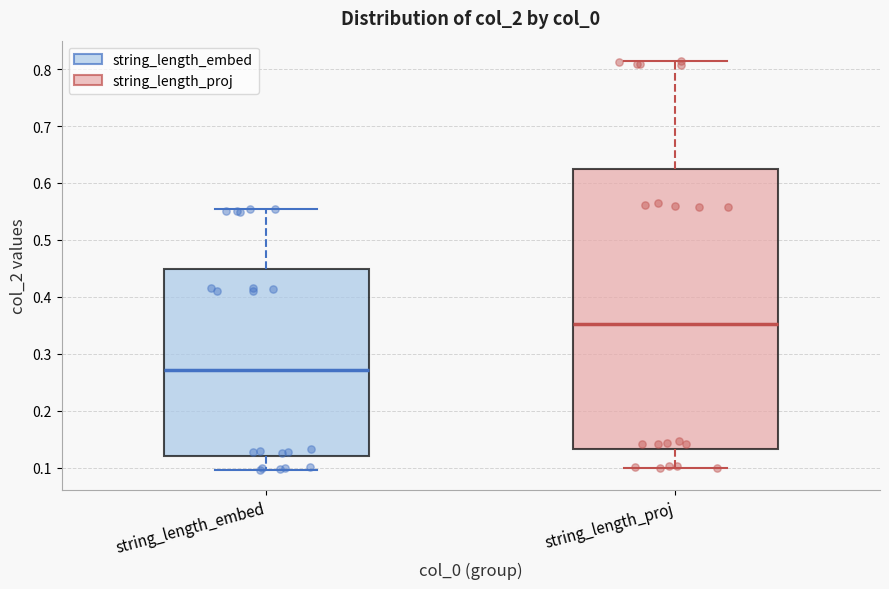

Reading left to right, transcribe this box plot: for each box, give where its median line is, the range the box spans, and where its two whiskers end, as read against the y-axis. The values are not printed on the chart, so give them approximately, as read against the axis.

string_length_embed: median 0.27, box 0.12 to 0.45, whiskers 0.10 to 0.56
string_length_proj: median 0.35, box 0.13 to 0.62, whiskers 0.10 to 0.81